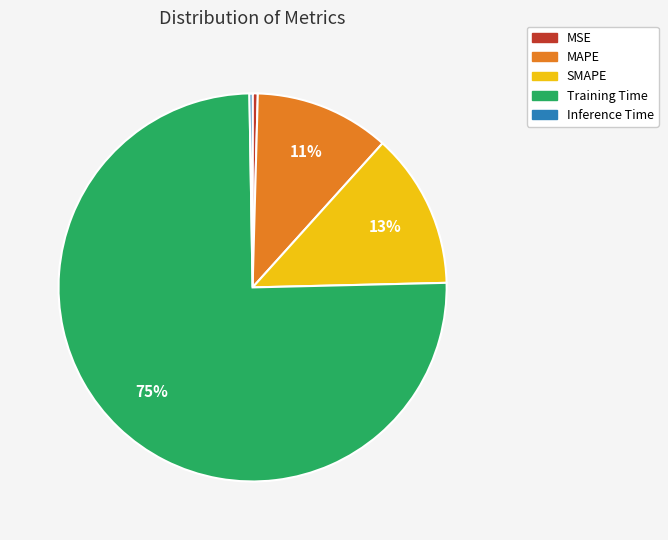

Which category has the biggest portion of the pie?

Training Time